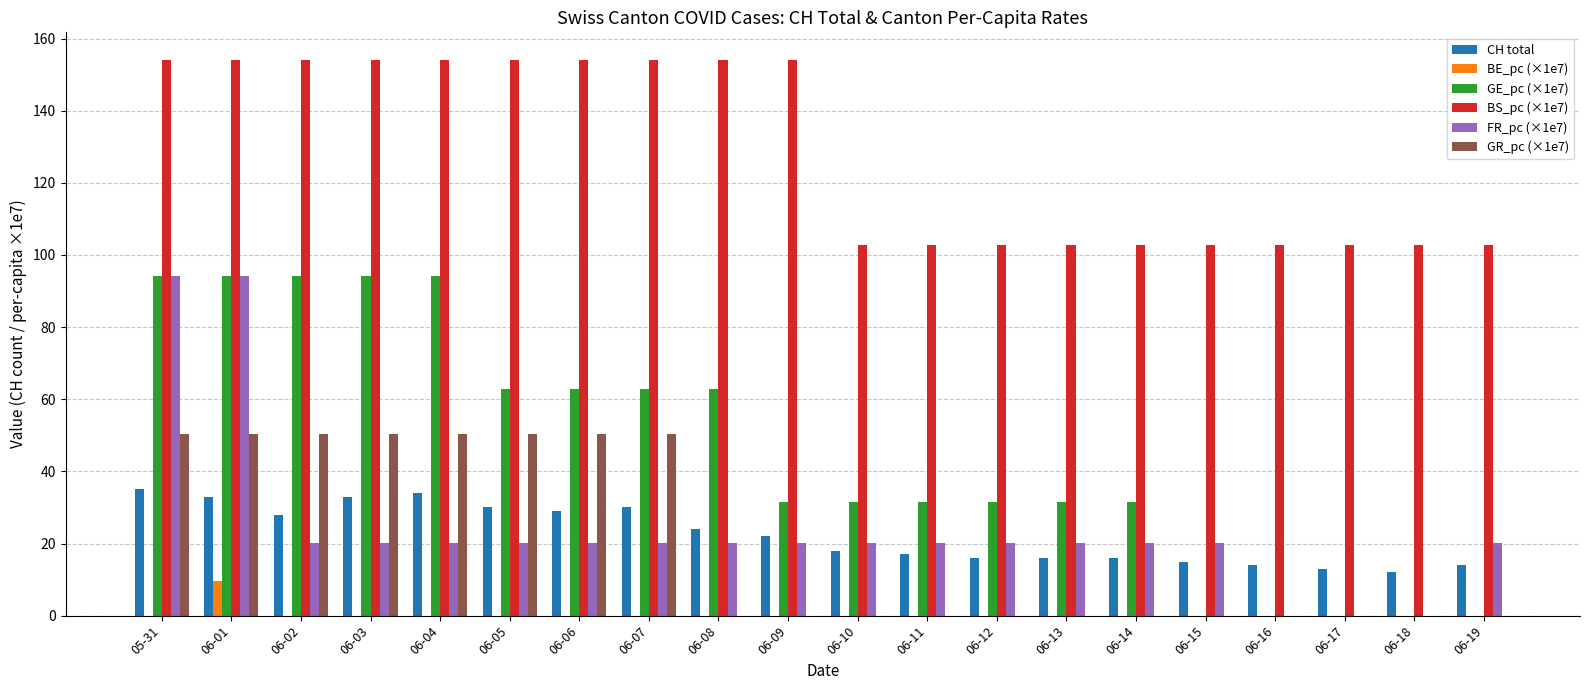

Which series has the largest total across all categories?

BS_pc (×1e7)